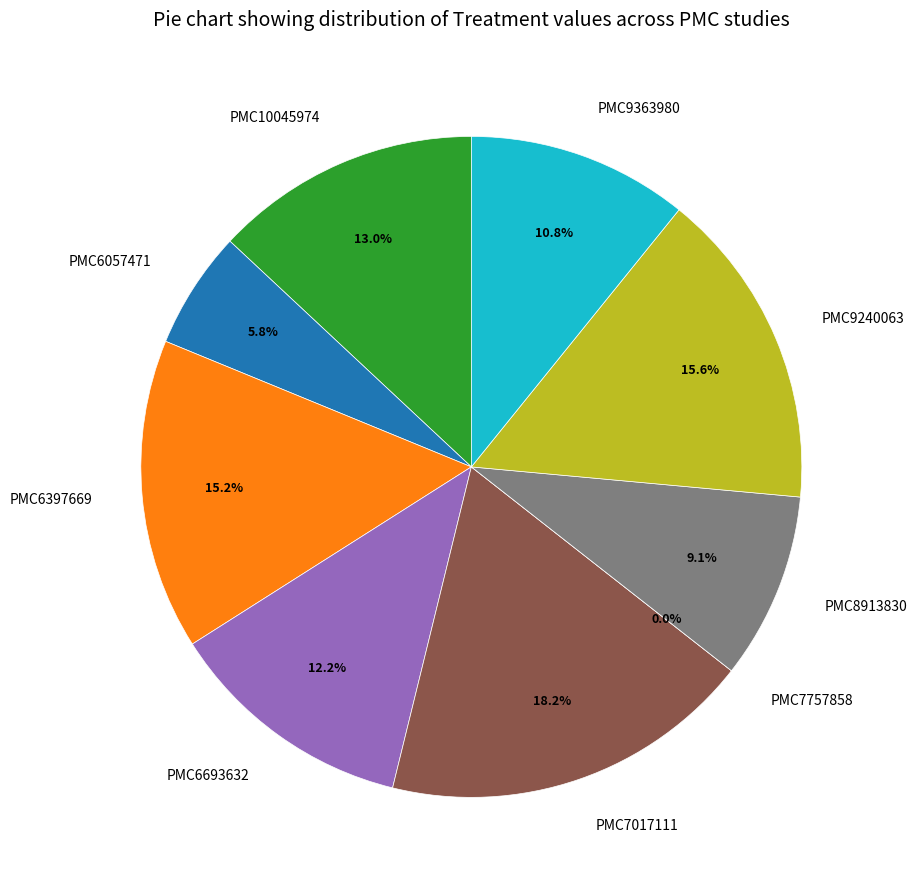

Is there a majority slice in this chart?

No